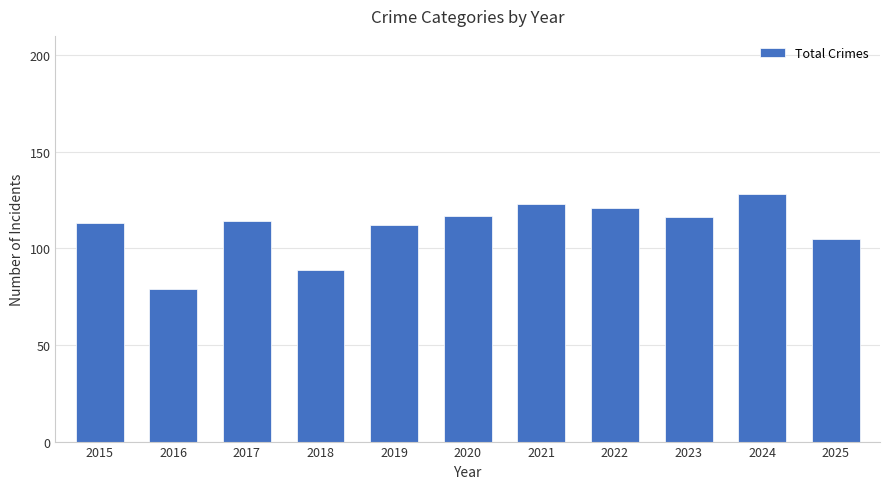

Reading left to right, extract all data points from this chart.

2015=113	2016=79	2017=114	2018=89	2019=112	2020=117	2021=123	2022=121	2023=116	2024=128	2025=105